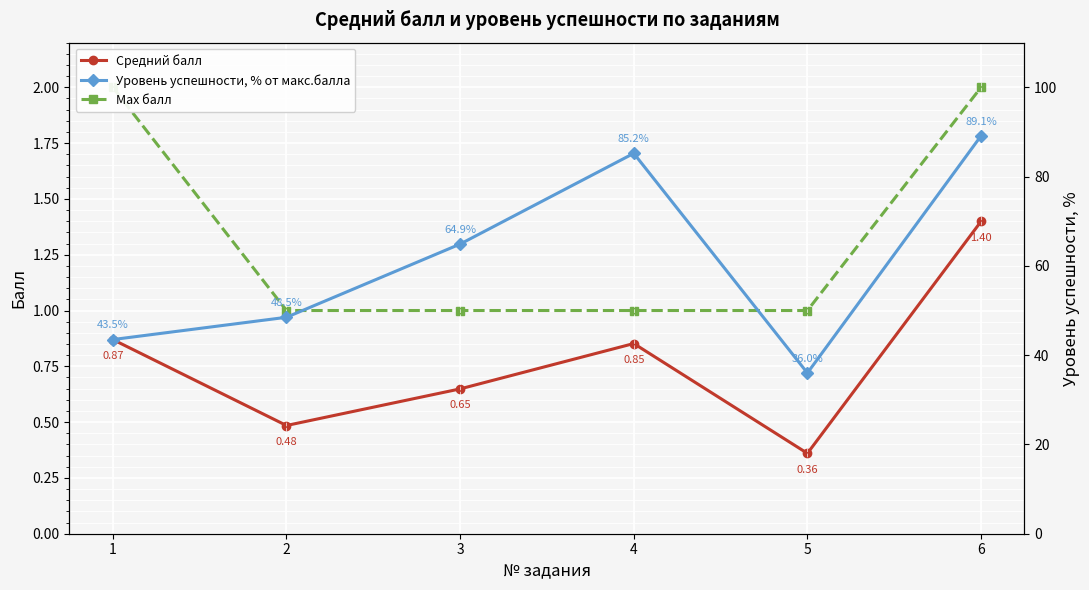

How many interior local peaks does the Средний балл series have?

1